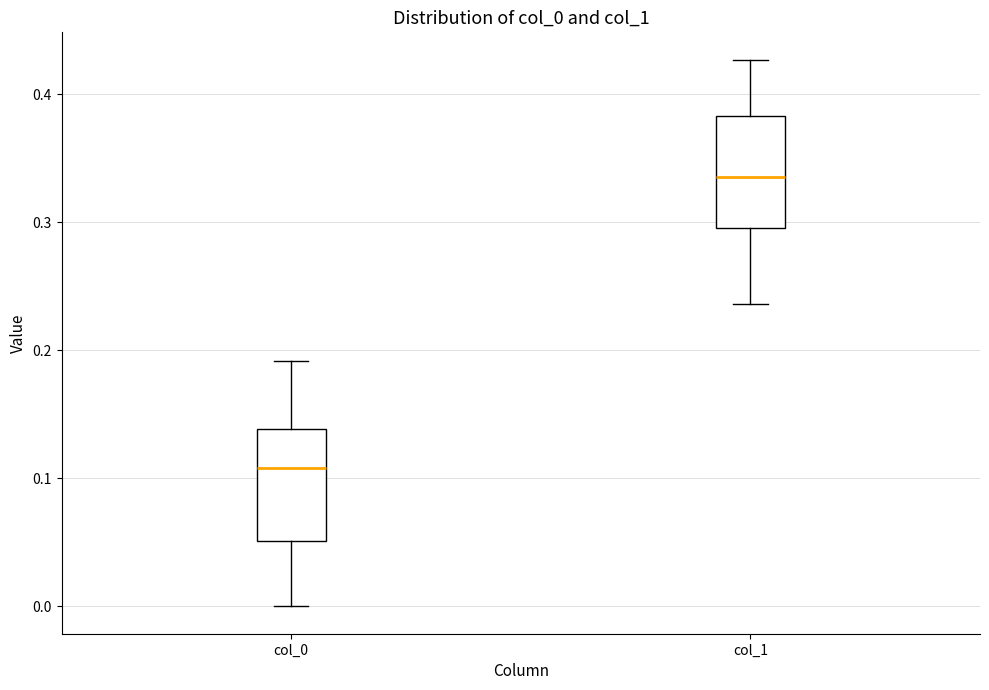

Reading left to right, transcribe this box plot: for each box, give where its median line is, the range the box spans, and where its two whiskers end, as read against the y-axis. The values are not printed on the chart, so give them approximately, as read against the axis.

col_0: median 0.11, box 0.05 to 0.14, whiskers 0.00 to 0.19
col_1: median 0.34, box 0.30 to 0.38, whiskers 0.24 to 0.43